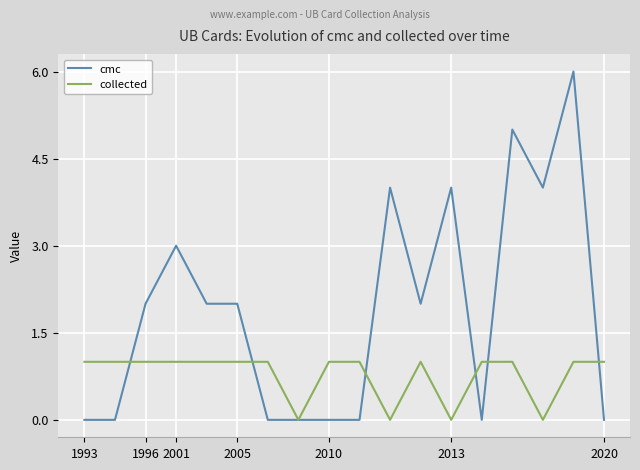

Which series has the largest total across all categories?

cmc